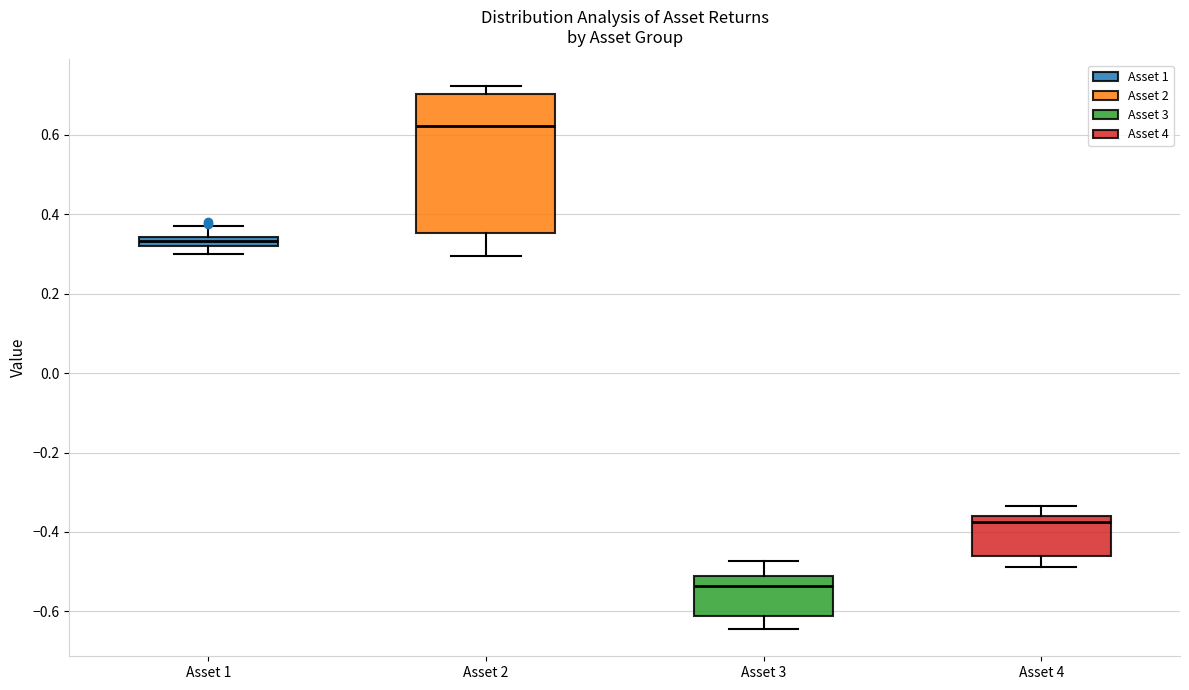

Which box's median line is the lowest?

Asset 3